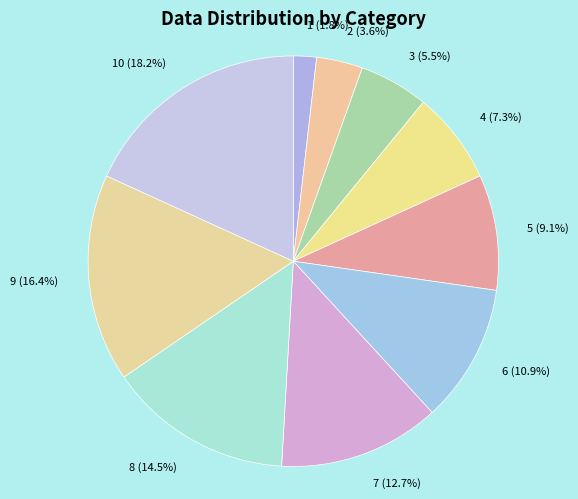

To the nearest percent, what portion does 9 represent?

16%